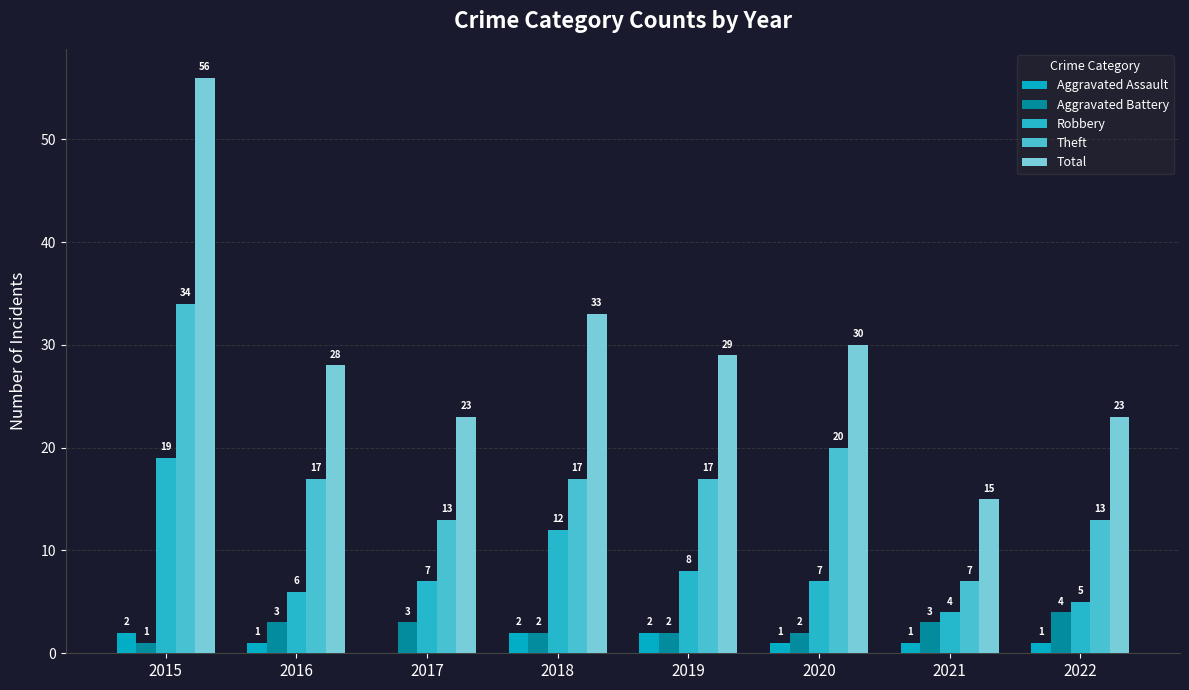

Reading right to left, extract all data points from this chart.

Aggravated Assault: 2022=1	2021=1	2020=1	2019=2	2018=2	2017=0	2016=1	2015=2
Aggravated Battery: 2022=4	2021=3	2020=2	2019=2	2018=2	2017=3	2016=3	2015=1
Robbery: 2022=5	2021=4	2020=7	2019=8	2018=12	2017=7	2016=6	2015=19
Theft: 2022=13	2021=7	2020=20	2019=17	2018=17	2017=13	2016=17	2015=34
Total: 2022=23	2021=15	2020=30	2019=29	2018=33	2017=23	2016=28	2015=56